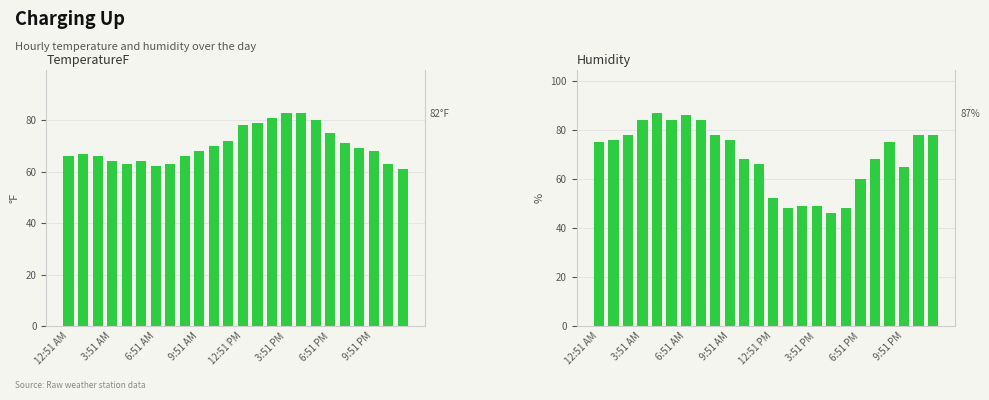

What are all the series names shown in the legend?

TemperatureF, Humidity